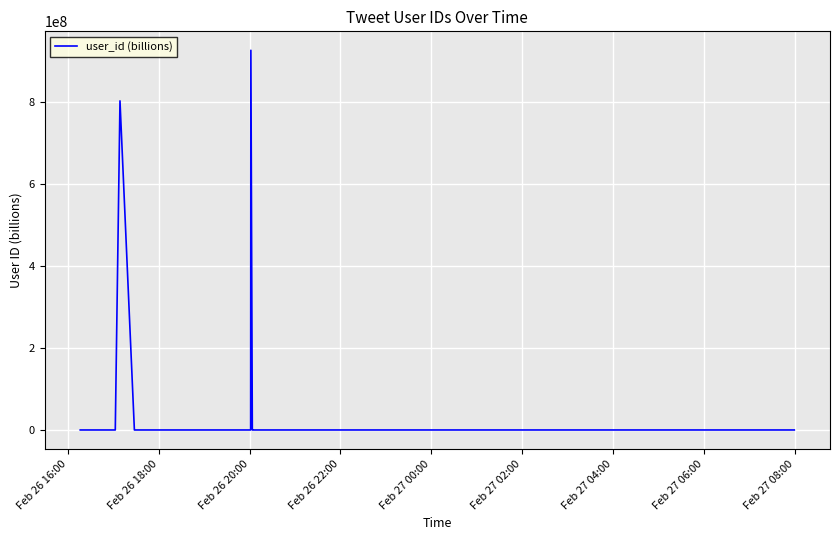

How many points are lower than both their immediate neighbors (excluding endpoints)?

10